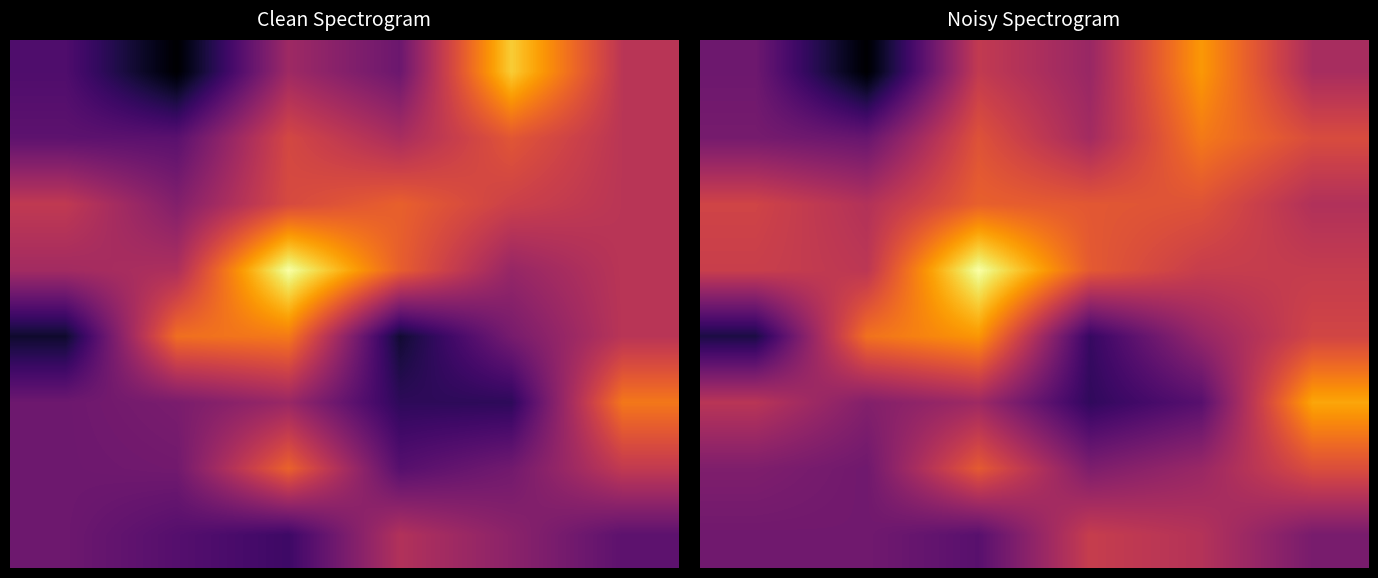

What is the lowest value of the 6 series?

0.3